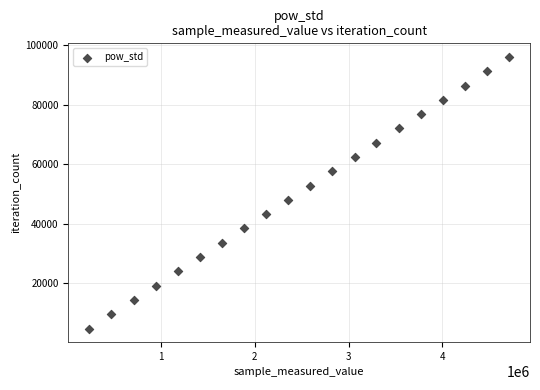

What is the range of Y values (max minus min)?

91295